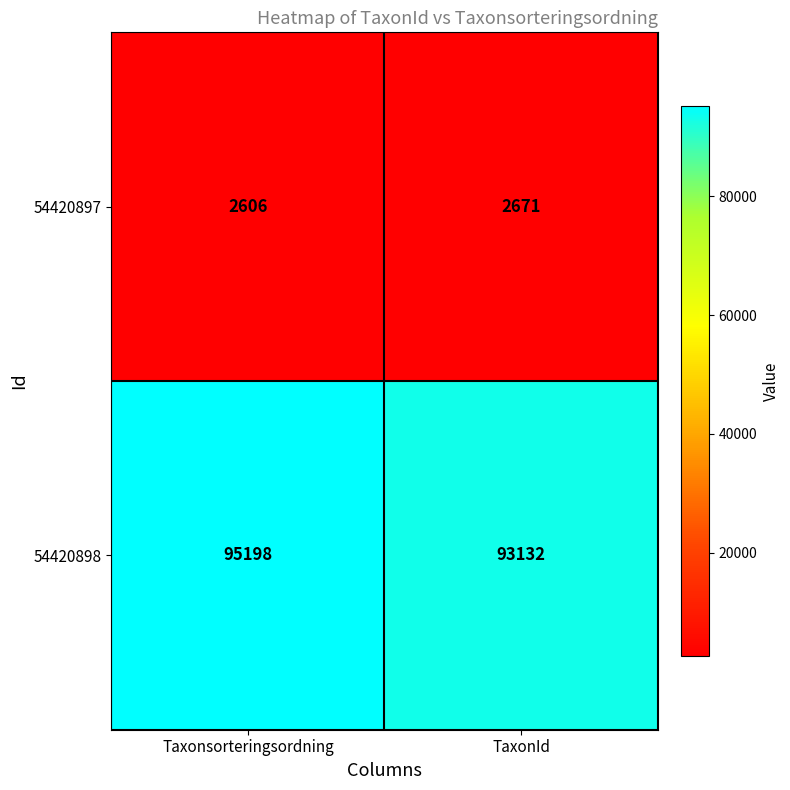

What is the sum of all 54420898 values?

188330